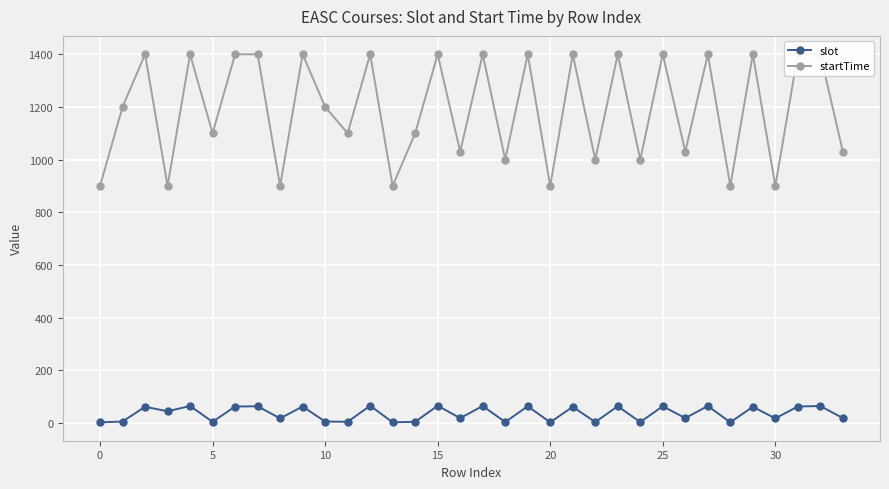

How many data points in slot are less than 44?

17